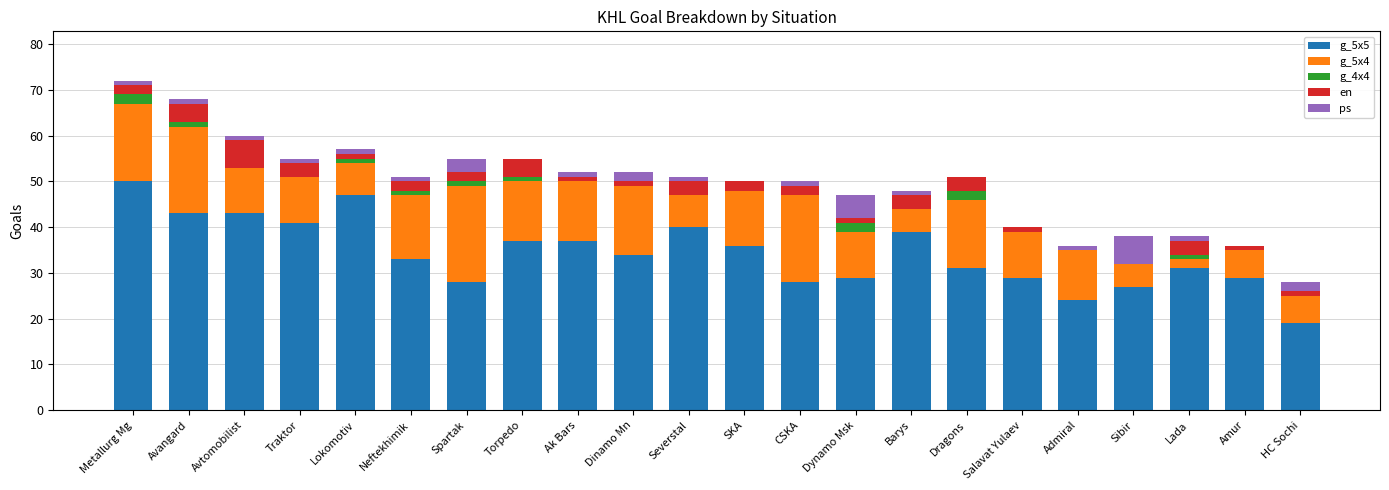

True or false: g_5x5 has a value of 28 at Spartak.

True